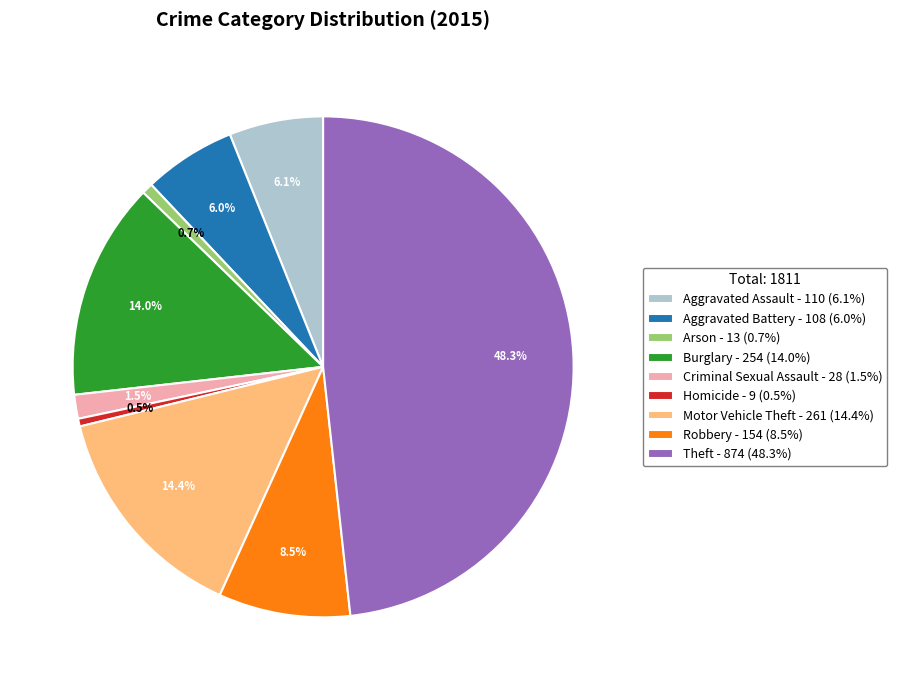

To the nearest percent, what percentage of the pie is Theft?

48%